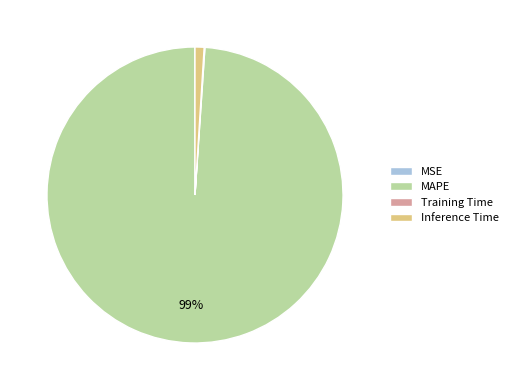

Which category has the biggest portion of the pie?

MAPE